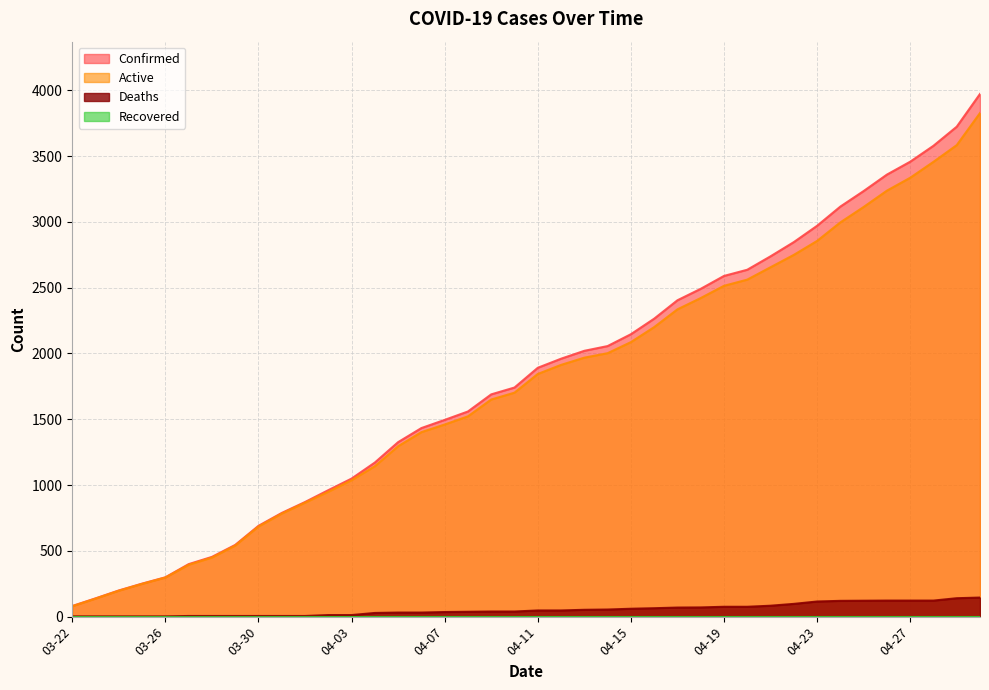

True or false: Active and Confirmed intersect in this chart.

False